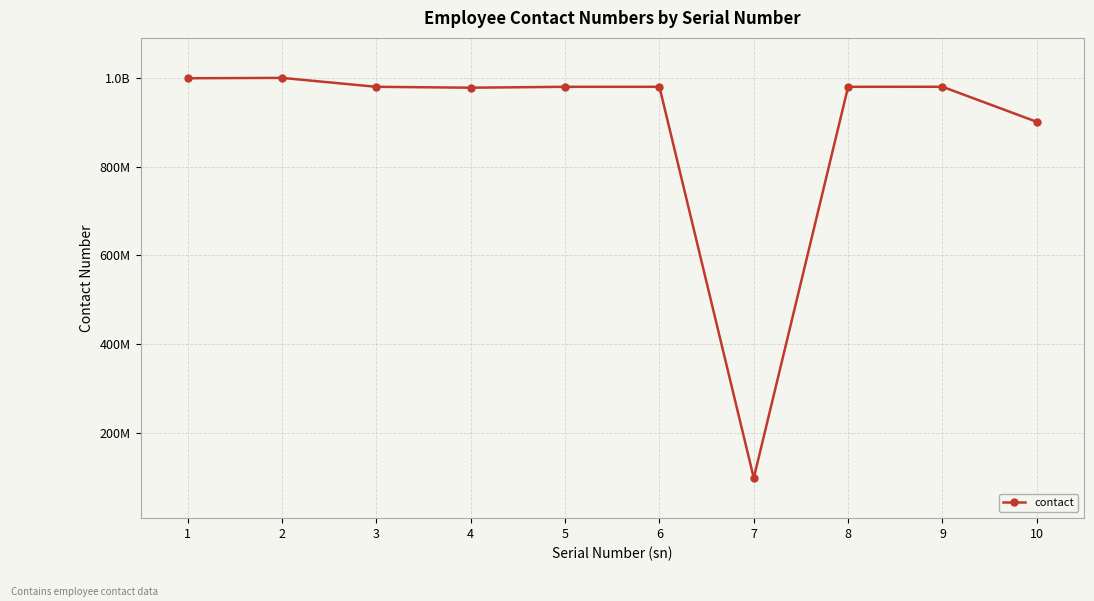

What is the greatest value displayed?

999887765